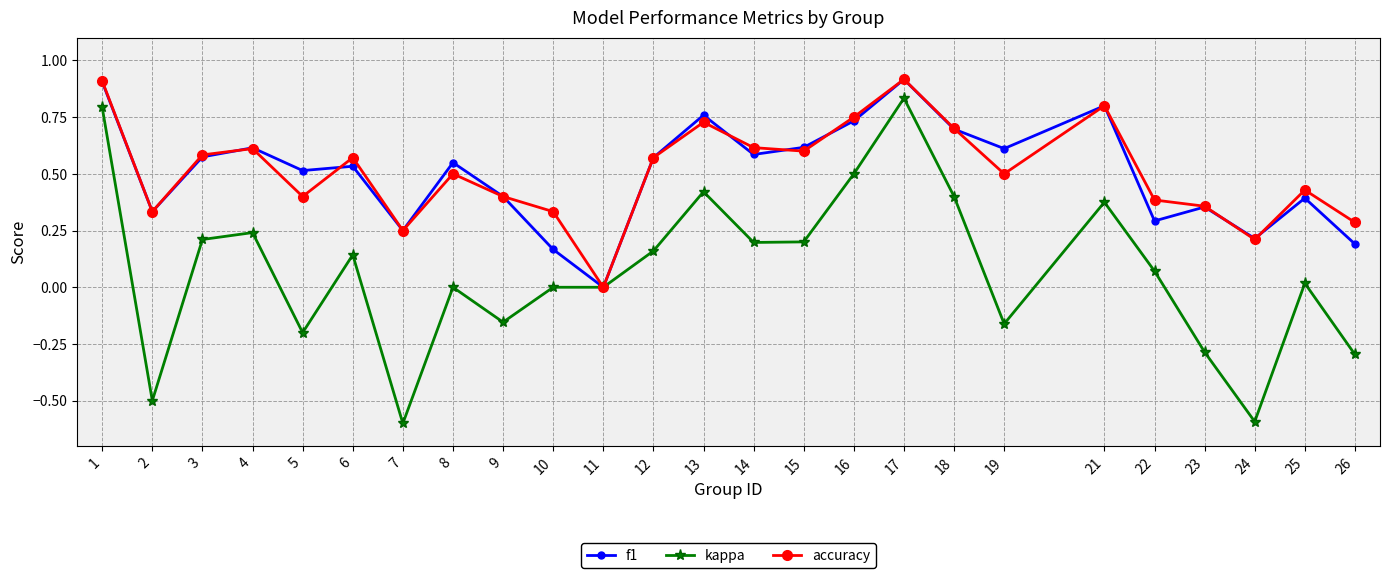

True or false: f1 has more than 0 points higher than both neighbors.

True